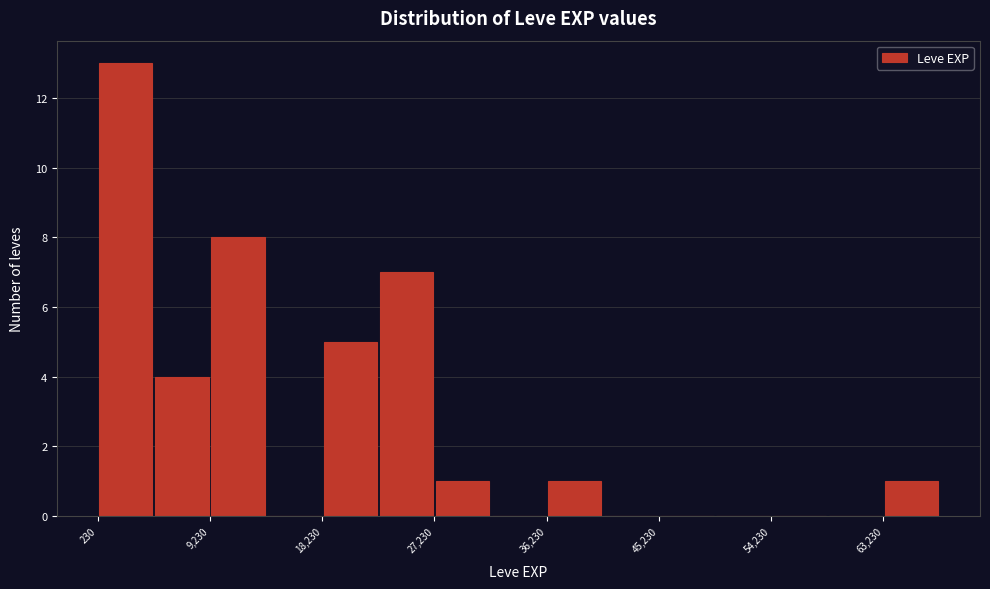

Which range on the x-axis has the tallest bar?

0 to 5000